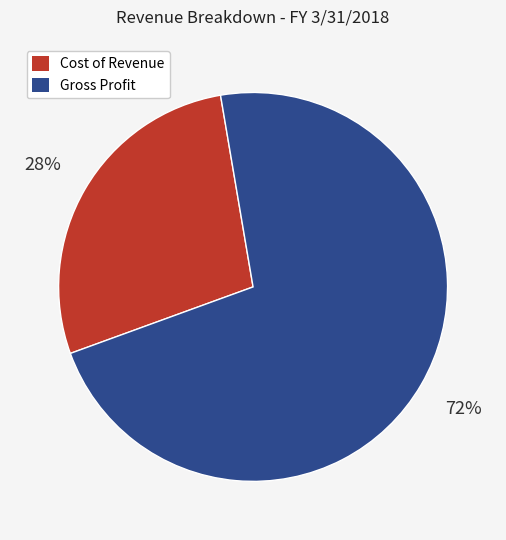

Which category accounts for the majority?

Gross Profit